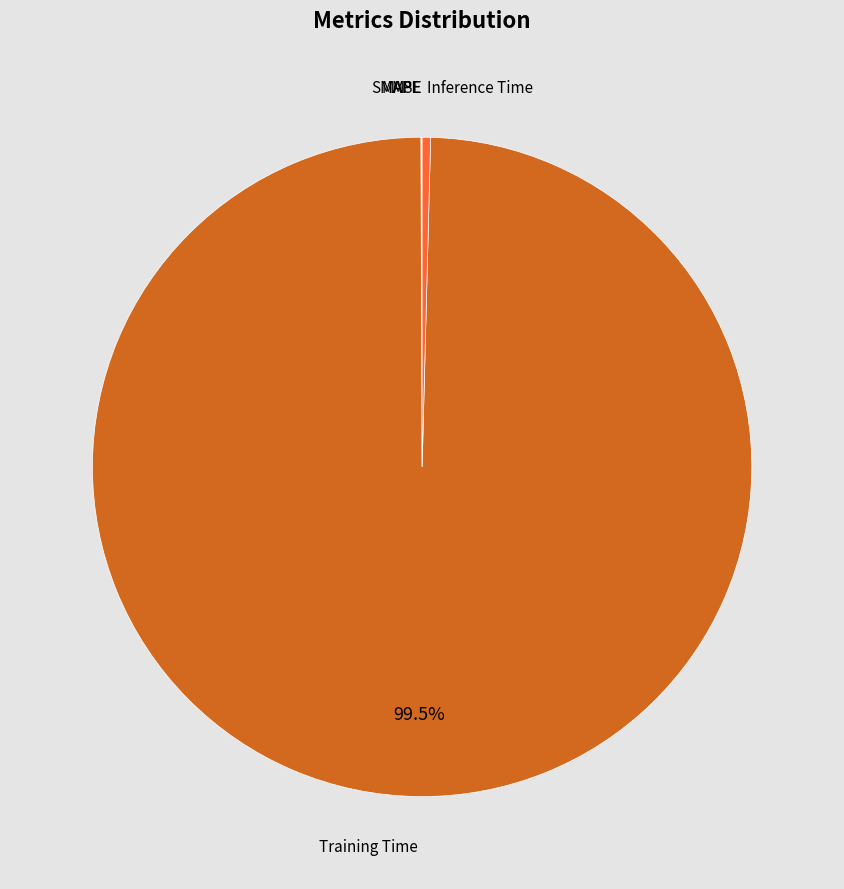

Does any single category account for the majority?

Yes